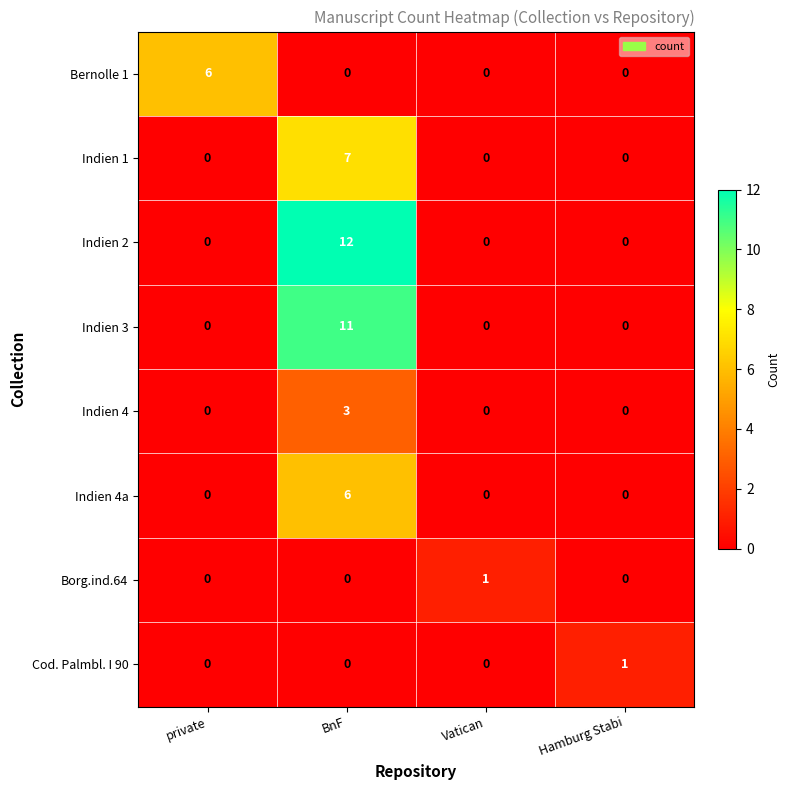

Is it true that Bernolle 1 equals 4 at Hamburg Stabi?

False